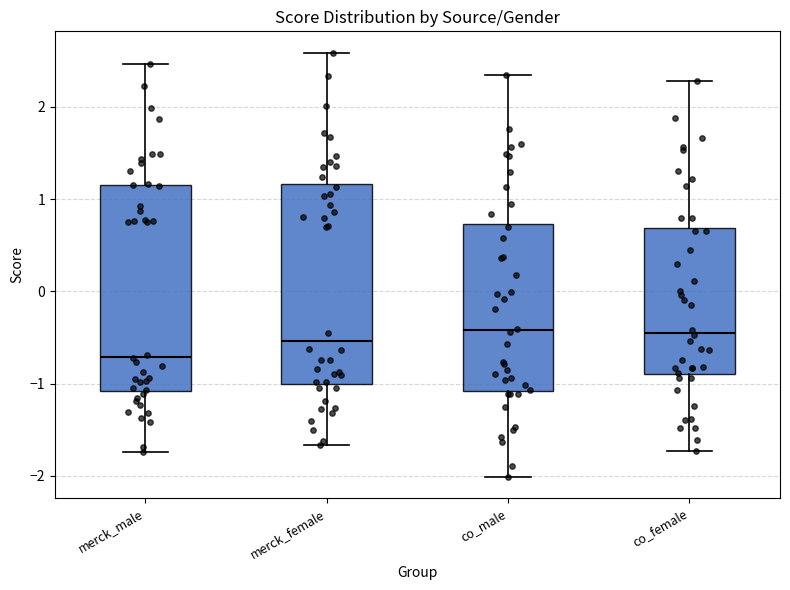

Where does the upper whisker of the box for co_male end on the y-axis? The values are not printed on the chart, so give them approximately, as read against the axis.

2.3